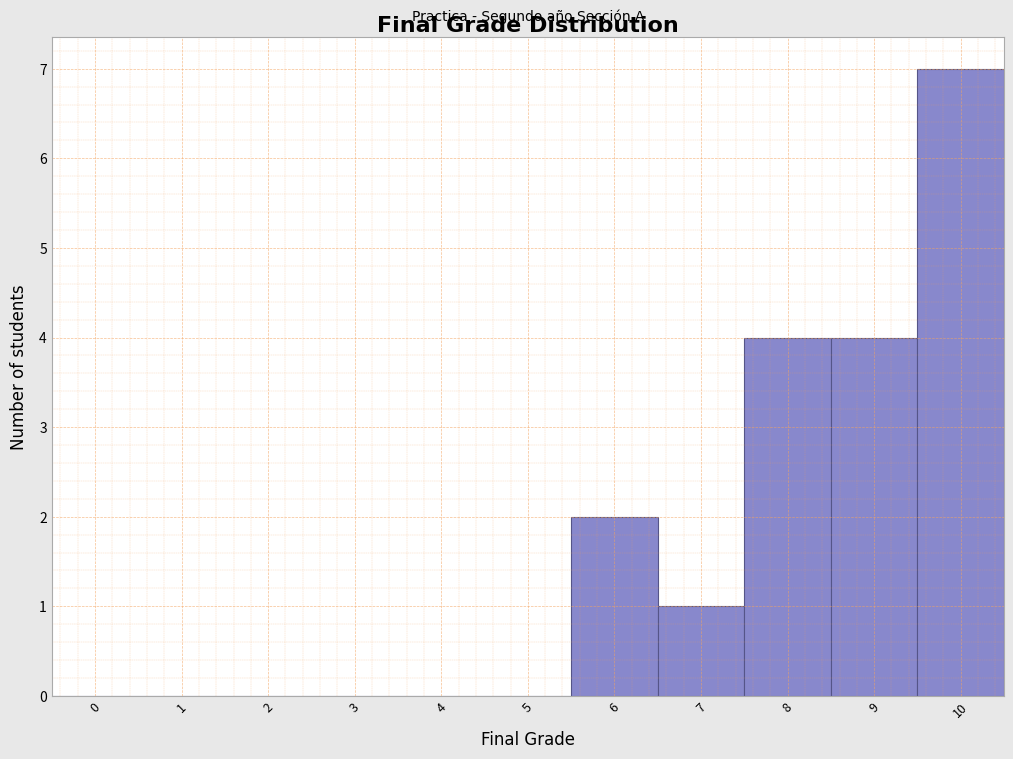

Reading left to right, extract all data points from this chart.

0=0	1=0	2=0	3=0	4=0	5=0	6=2	7=1	8=4	9=4	10=7